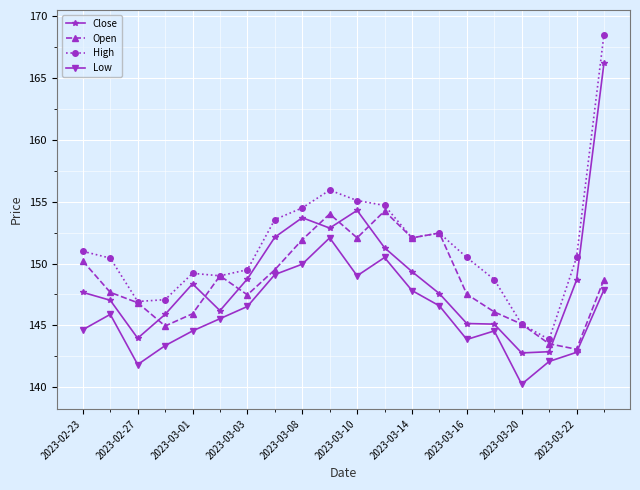

Does the chart display data point markers on the line(s)?

Yes